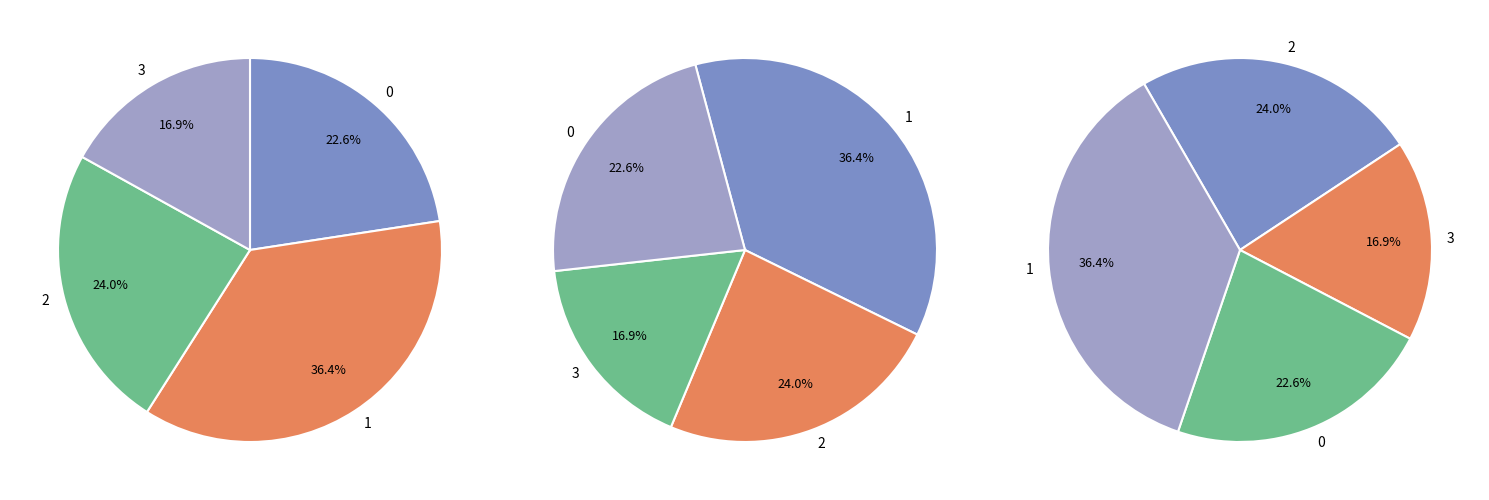

How many segments does this pie chart have?

4